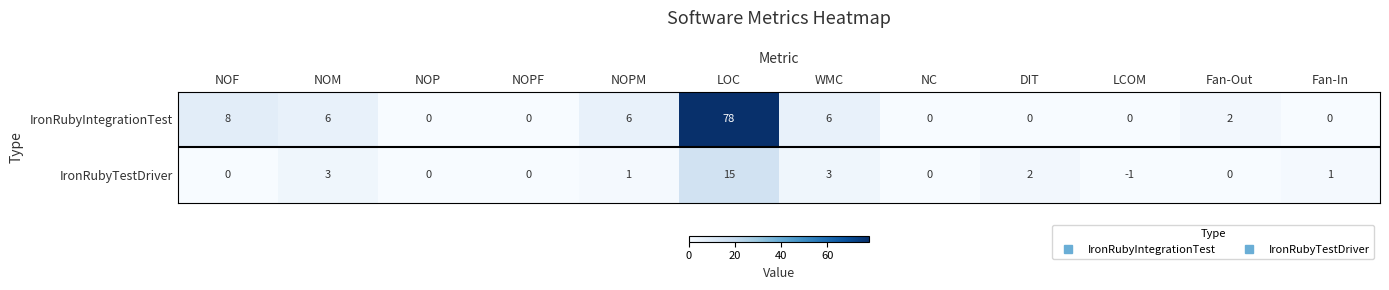

Which series has the largest total across all categories?

IronRubyIntegrationTest